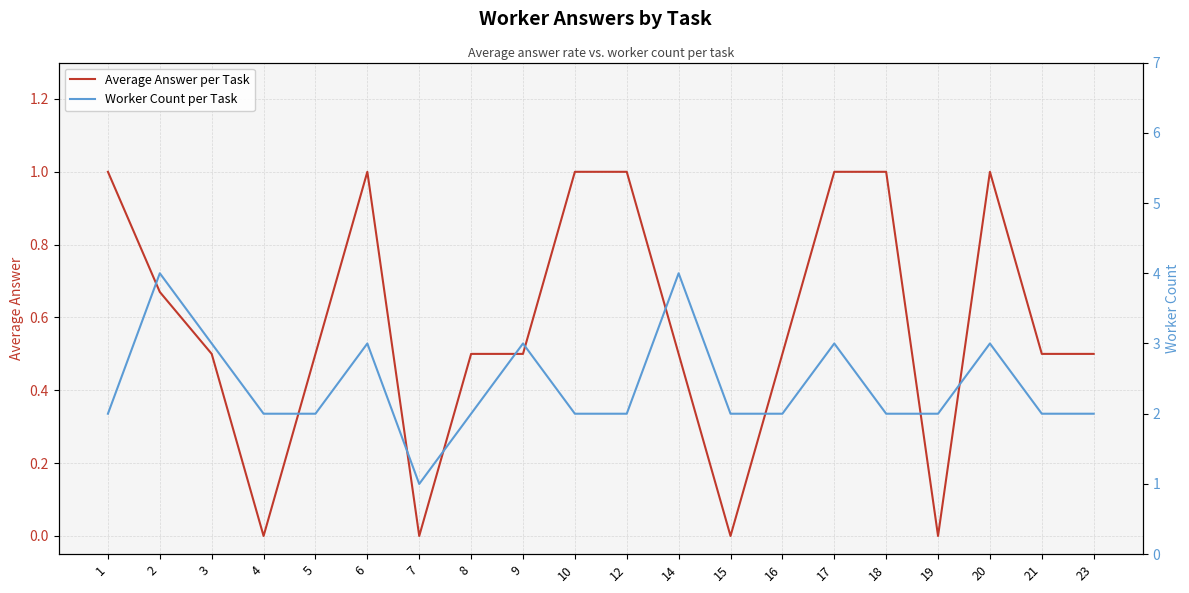

Read the Average Answer per Task value at 9.

0.5